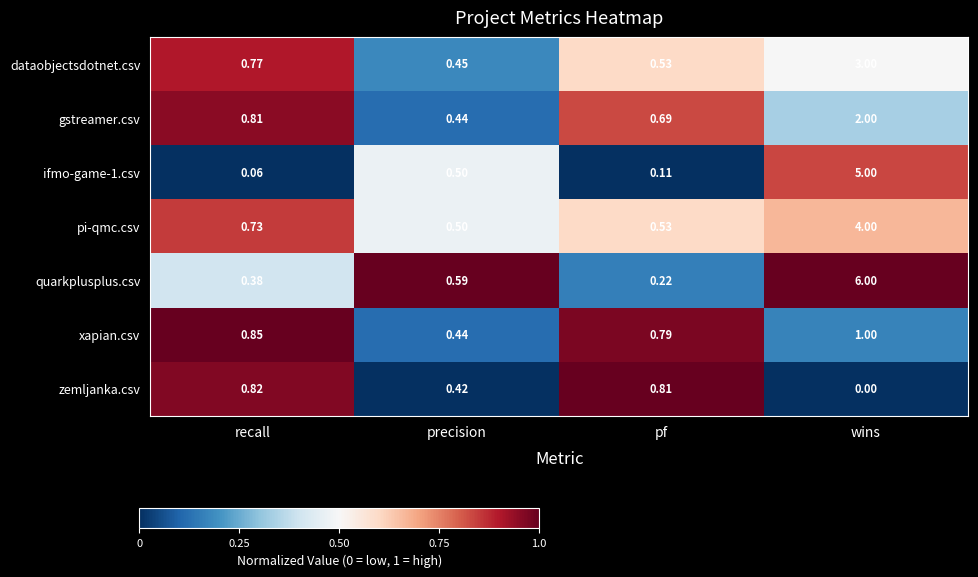

Which series changed the most between pf and wins?

quarkplusplus.csv